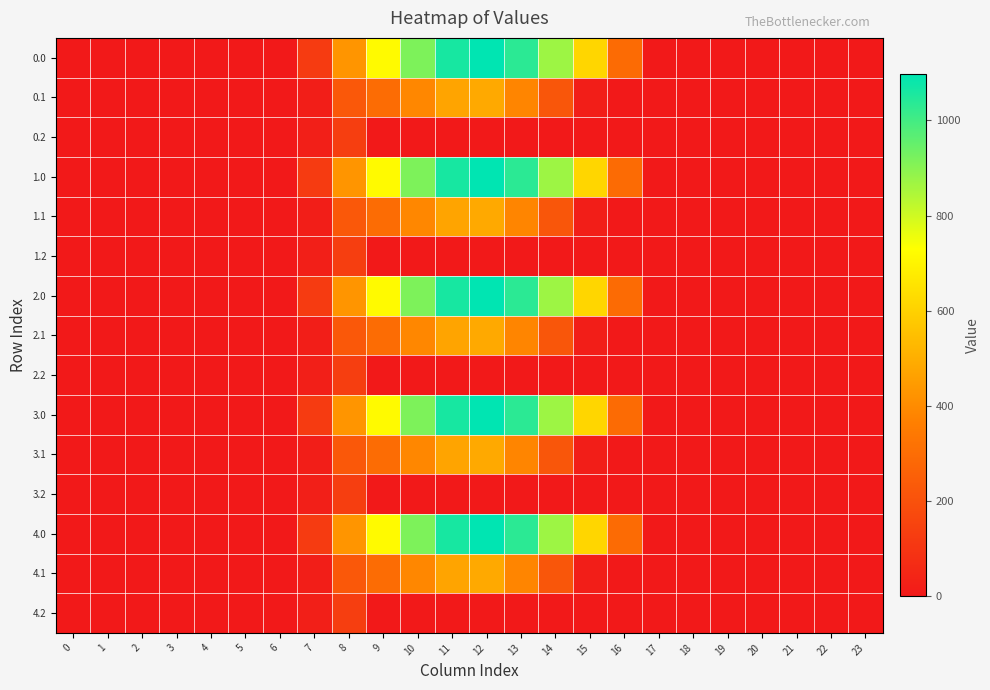

What is the greatest value displayed?

1096.7